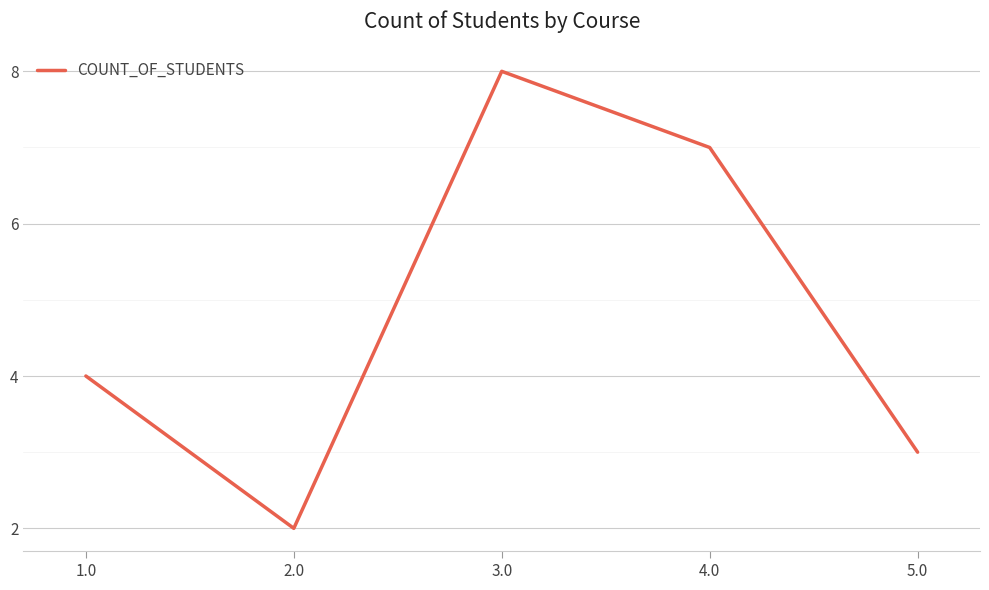

The chart shows a value of 3 at 2.0. True or false?

False